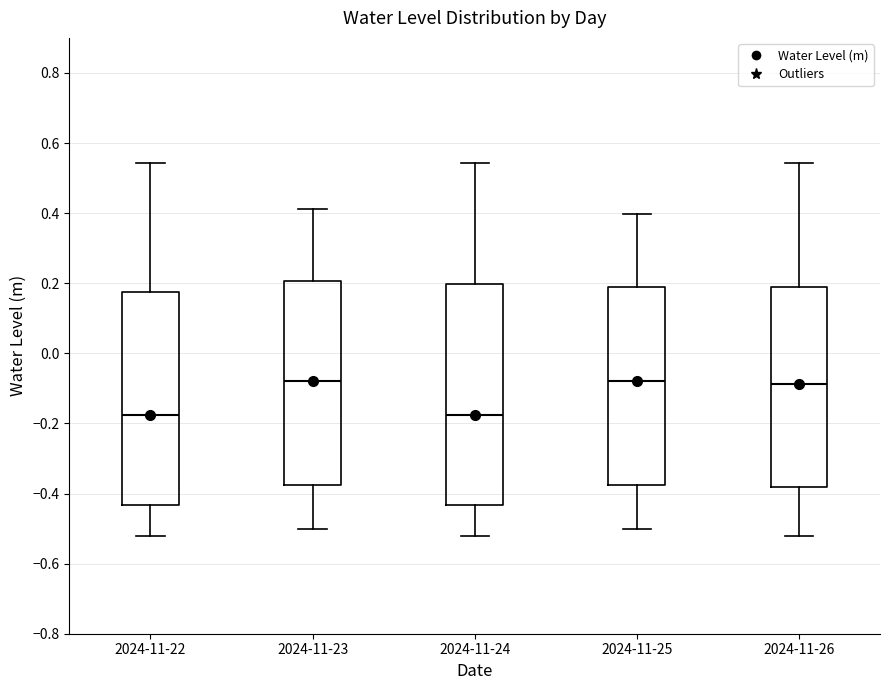

Which box is the tallest, from its lower edge to its upper edge?

2024-11-24